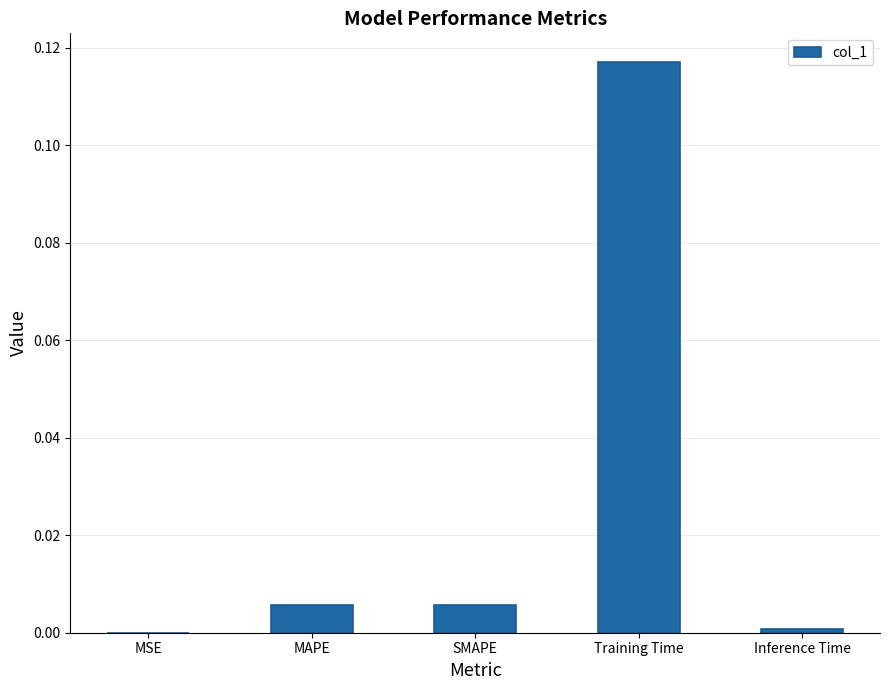

Which category has the highest value across all series?

Training Time